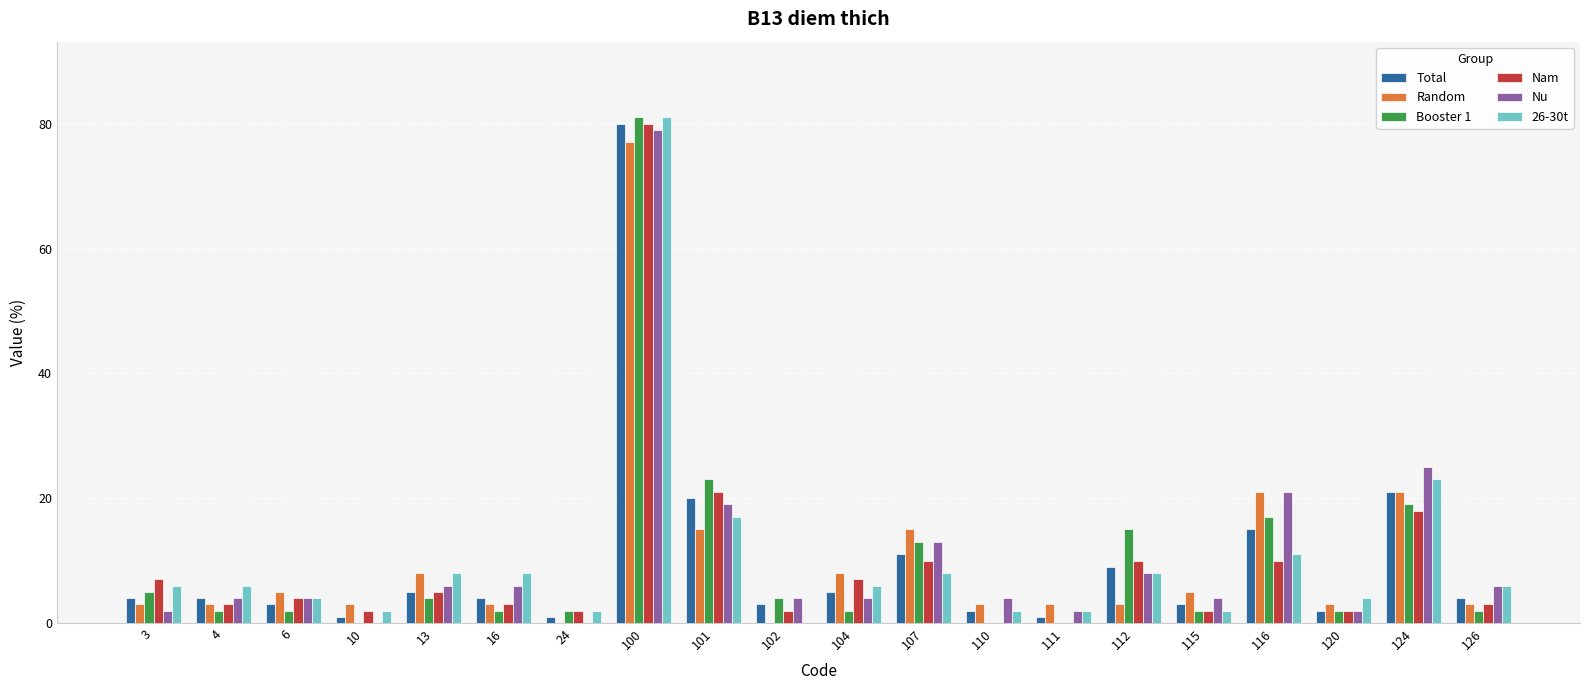

Reading left to right, extract all data points from this chart.

Total: 4	4	3	1	5	4	1	80	20	3	5	11	2	1	9	3	15	2	21	4
Random: 3	3	5	3	8	3	0	77	15	0	8	15	3	3	3	5	21	3	21	3
Booster 1: 5	2	2	0	4	2	2	81	23	4	2	13	0	0	15	2	17	2	19	2
Nam: 7	3	4	2	5	3	2	80	21	2	7	10	0	0	10	2	10	2	18	3
Nu: 2	4	4	0	6	6	0	79	19	4	4	13	4	2	8	4	21	2	25	6
26-30t: 6	6	4	2	8	8	2	81	17	0	6	8	2	2	8	2	11	4	23	6